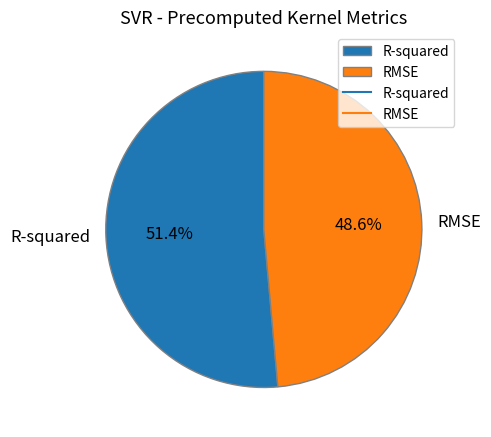

What is the total percentage of RMSE and R-squared?

100.0%